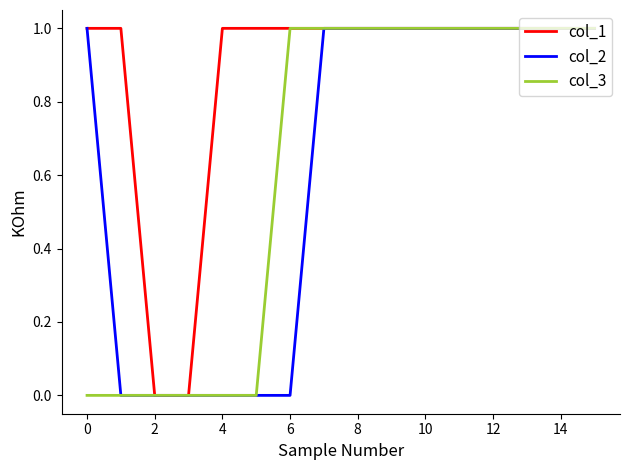

Count the col_2 values in the range 0 to 1.

16